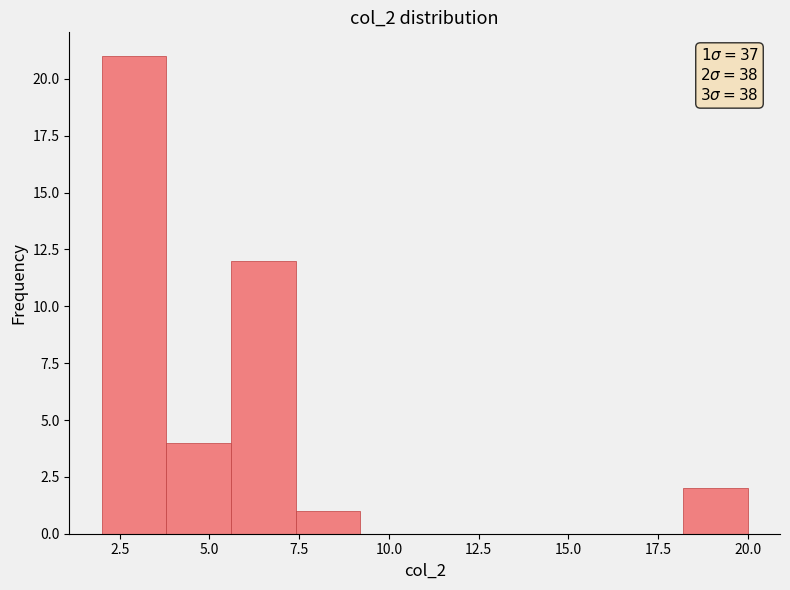

Around what value on the x-axis is the tallest bar? Give the approximate position of its centre, as read against the axis.

3.0